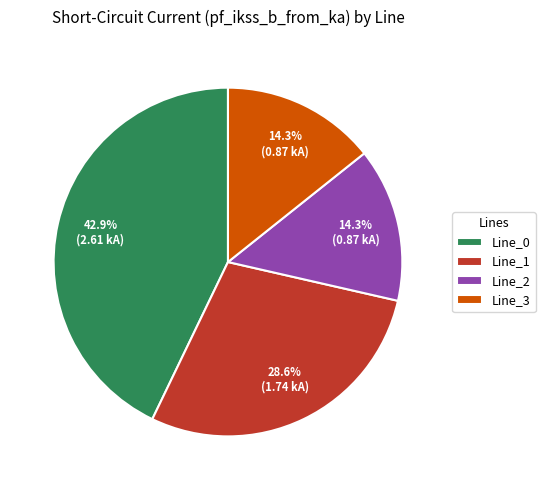

Combined, do Line_3 and Line_1 account for over 50%?

No